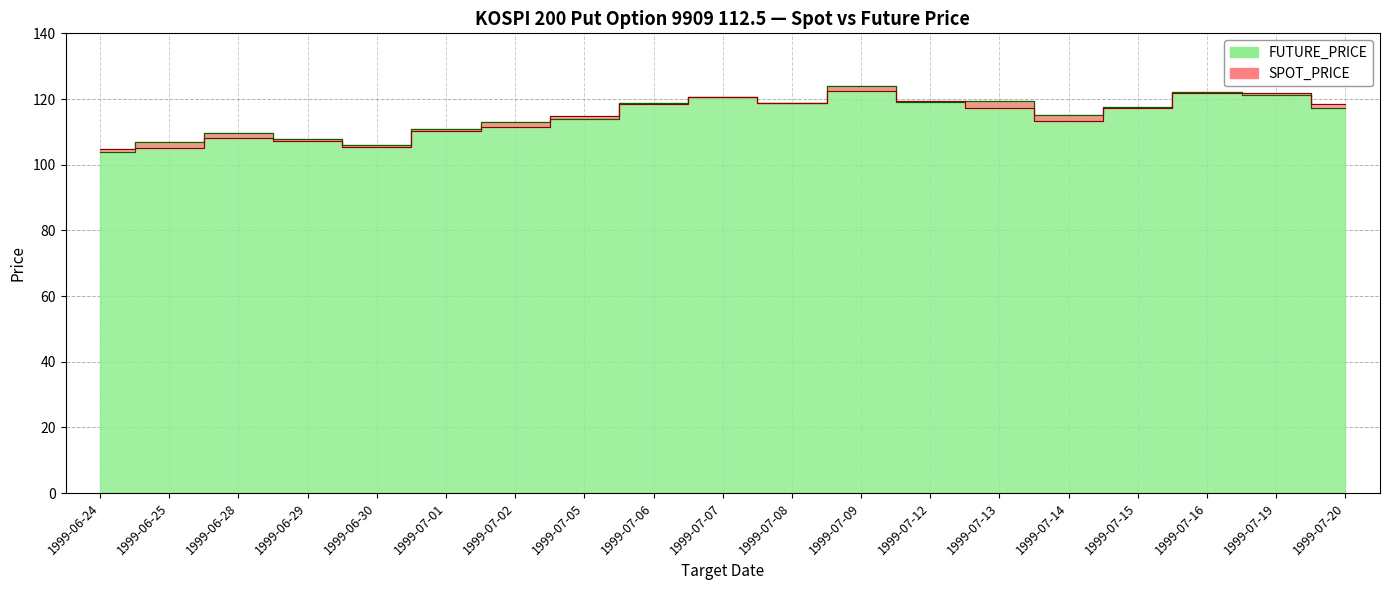

Which series changed the most between 1999-07-09 and 1999-07-13?

SPOT_PRICE